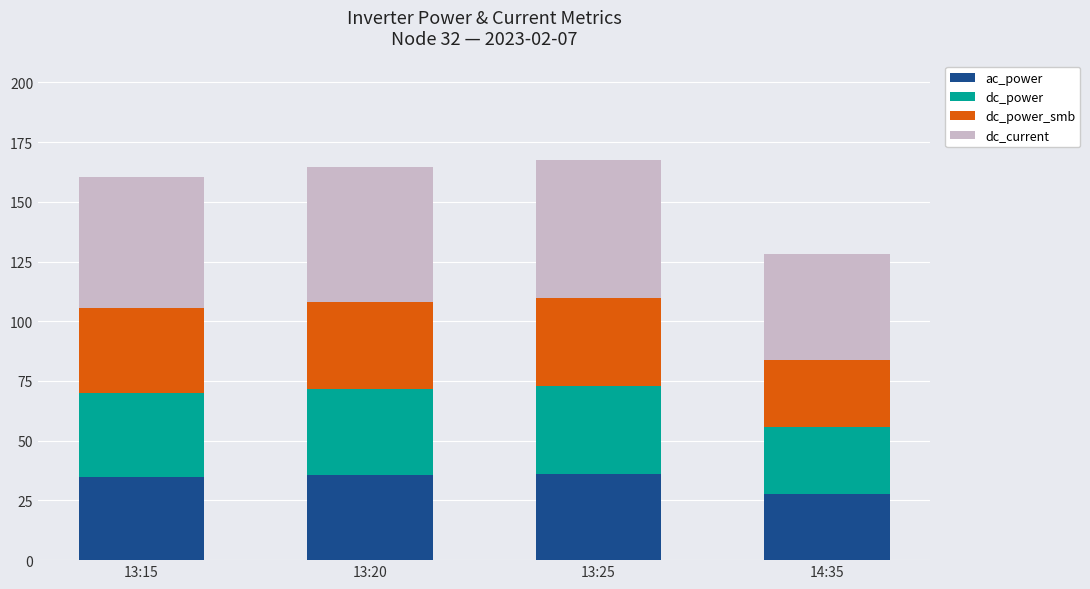

The value of ac_power at 13:25 is 11.2. True or false?

False